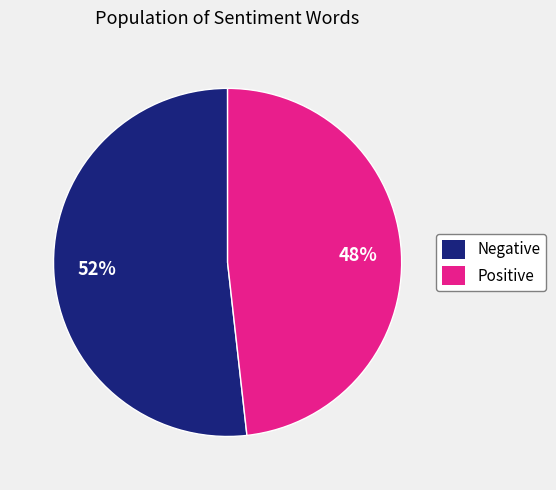

Count the number of slices in the pie.

2